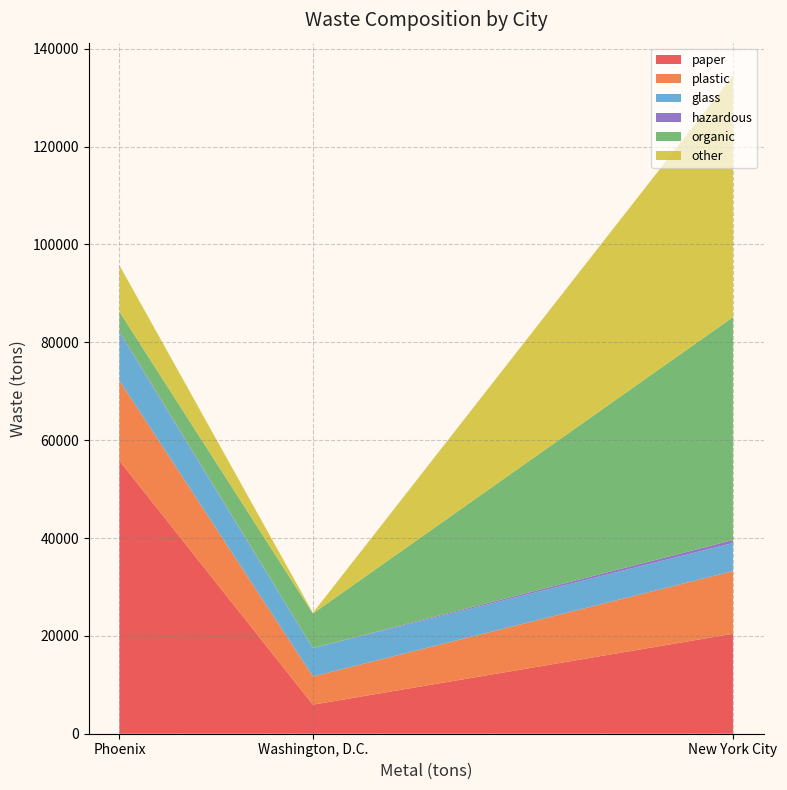

What is the maximum value for paper?

55802.0